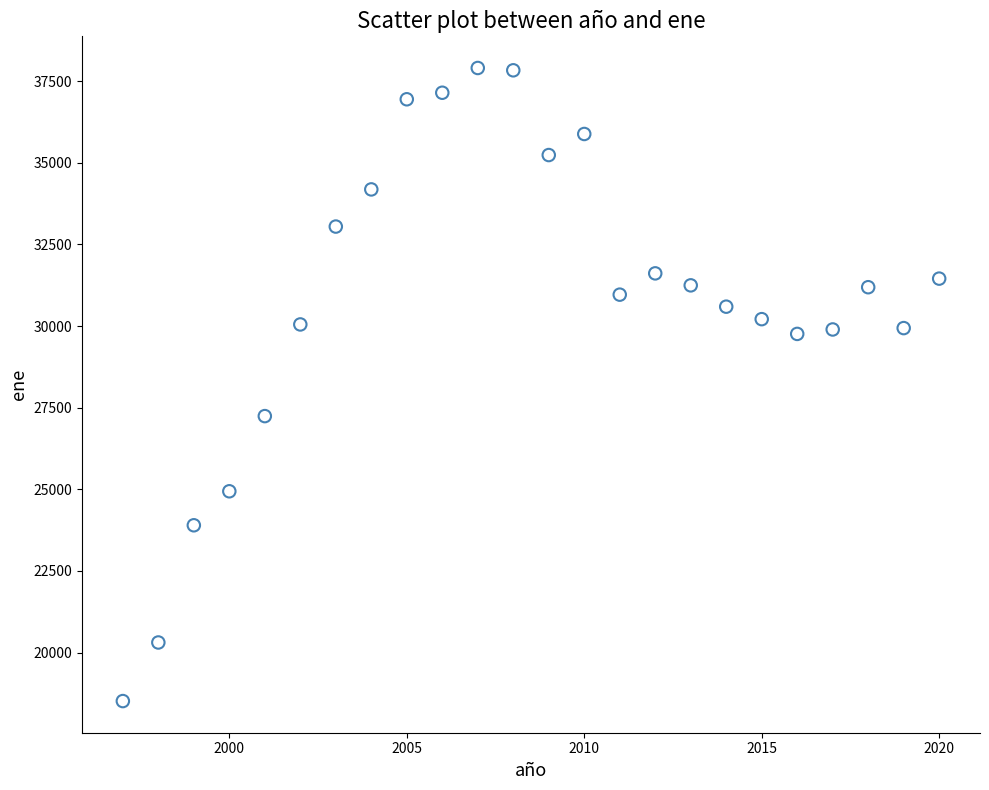

What Y value in the scatter plot is closest to 28208?

27241